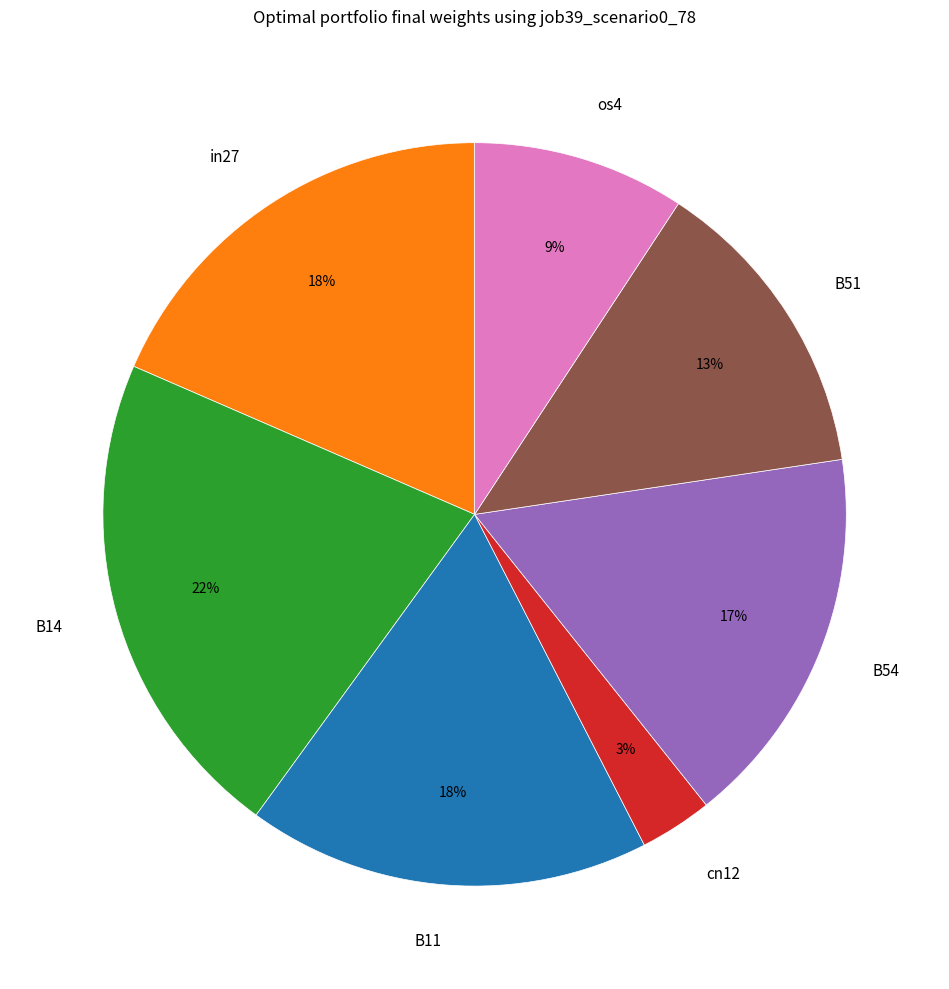

Does B11 account for over 50% of the chart?

No